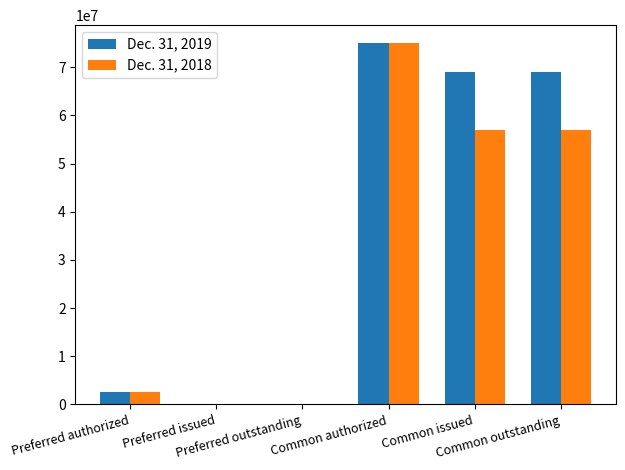

At which category is the sum across all series the highest?

Common authorized